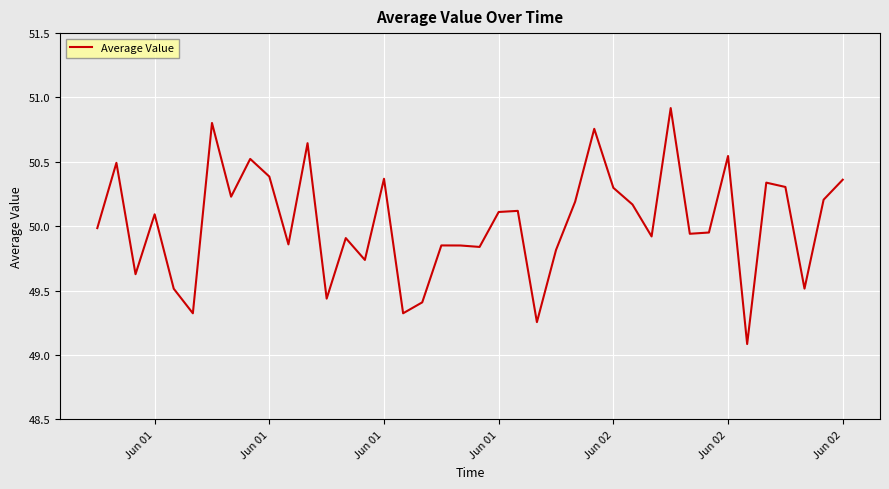

What is the difference between the maximum and minimum values?

1.8